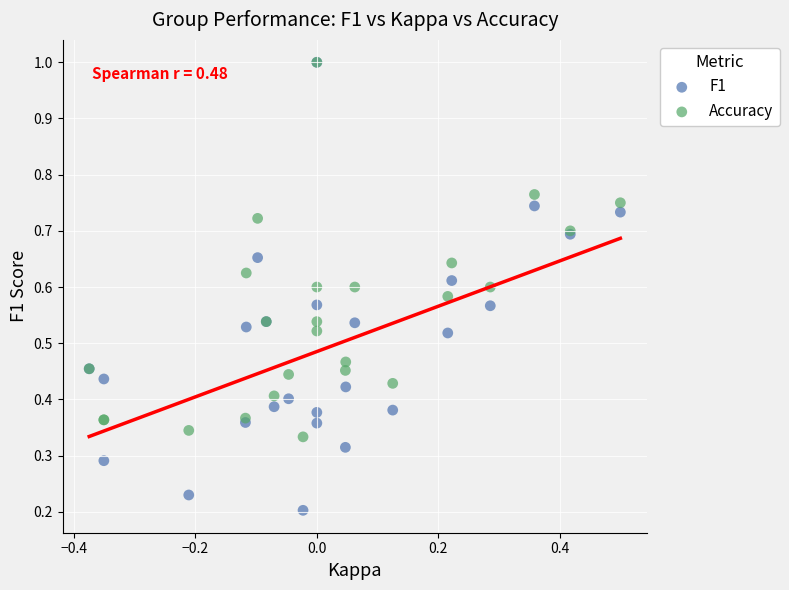

What are all the series names shown in the legend?

F1, Accuracy